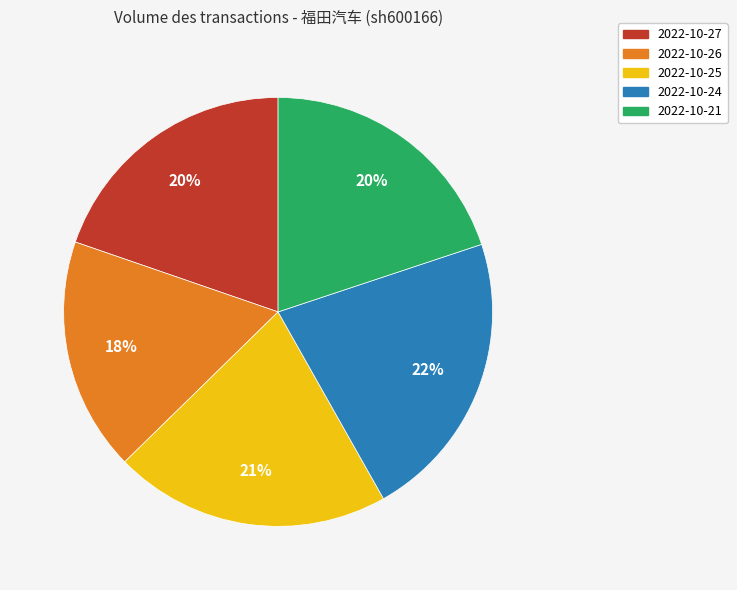

To the nearest percent, what is the combined percentage of 2022-10-26 and 2022-10-24?

40%